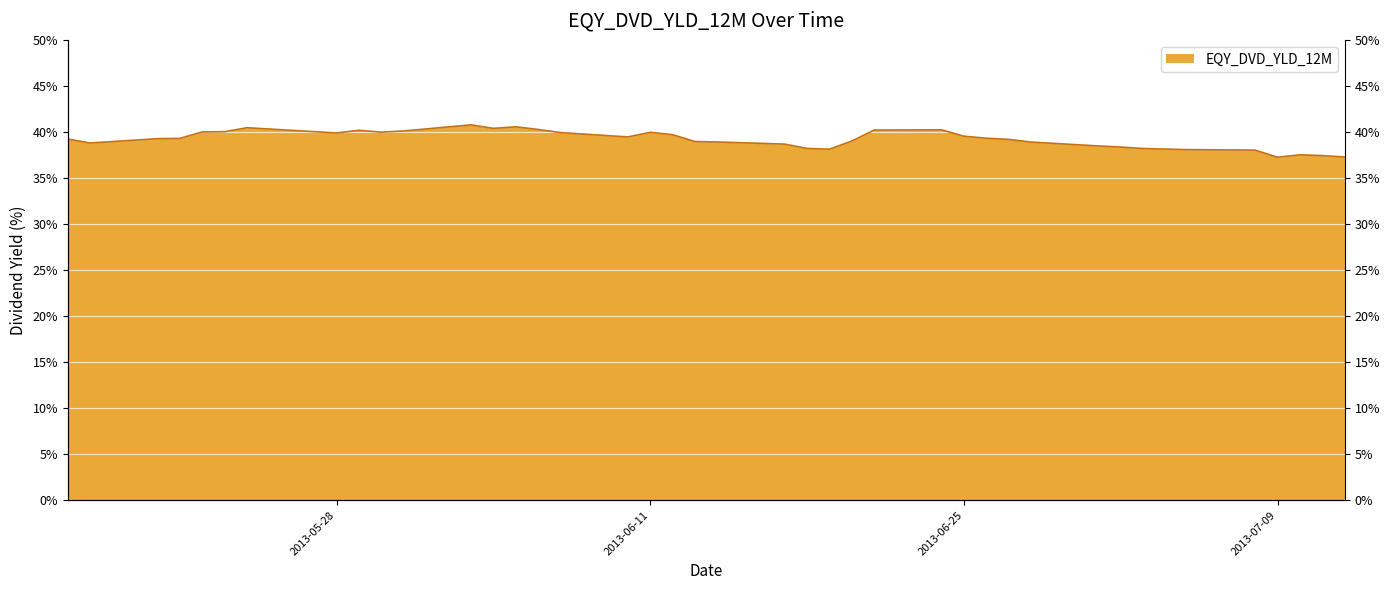

What is the label of the 32nd point from the right?

2013-05-29